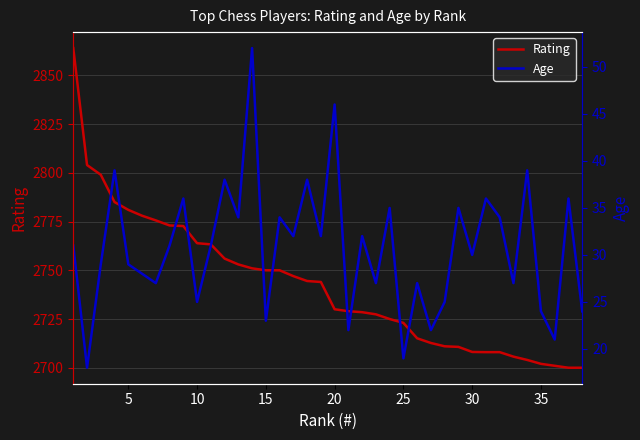

Reading left to right, what are all the values shown in this chart?

Rating: 2864.0	2804.0	2799.0	2785.0	2781.0	2778.0	2775.6	2773.0	2772.7	2763.9	2763.3	2756.0	2753.0	2751.0	2750.0	2750.0	2747.0	2744.5	2744.0	2730.0	2729.0	2728.5	2727.4	2725.0	2723.0	2715.1	2712.7	2711.0	2710.7	2708.1	2708.0	2708.0	2705.7	2704.0	2702.0	2701.0	2700.0	2700.0
Age: 31.0	18.0	29.0	39.0	29.0	28.0	27.0	31.0	36.0	25.0	31.0	38.0	34.0	52.0	23.0	34.0	32.0	38.0	32.0	46.0	22.0	32.0	27.0	35.0	19.0	27.0	22.0	25.0	35.0	30.0	36.0	34.0	27.0	39.0	24.0	21.0	36.0	24.0